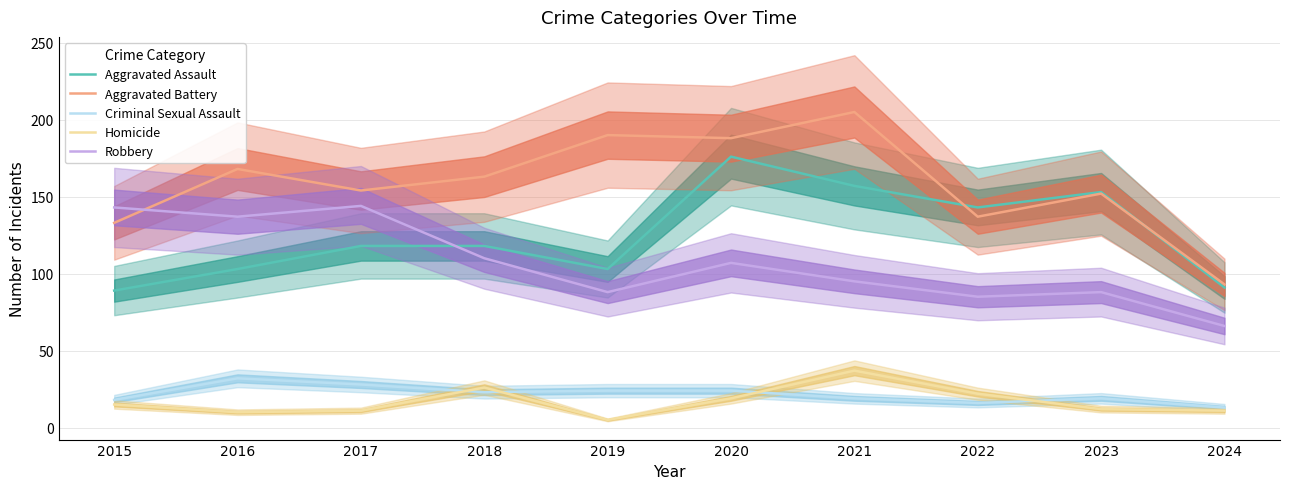

Reading right to left, list all the values displayed in this chart.

Aggravated Assault: 2024=91	2023=153	2022=143	2021=157	2020=176	2019=103	2018=118	2017=118	2016=103	2015=89
Aggravated Battery: 2024=93	2023=152	2022=137	2021=205	2020=188	2019=190	2018=163	2017=154	2016=168	2015=133
Criminal Sexual Assault: 2024=13	2023=19	2022=16	2021=19	2020=24	2019=24	2018=23	2017=28	2016=32	2015=18
Homicide: 2024=11	2023=12	2022=22	2021=37	2020=19	2019=5	2018=26	2017=11	2016=10	2015=15
Robbery: 2024=66	2023=88	2022=85	2021=95	2020=107	2019=88	2018=110	2017=144	2016=137	2015=143